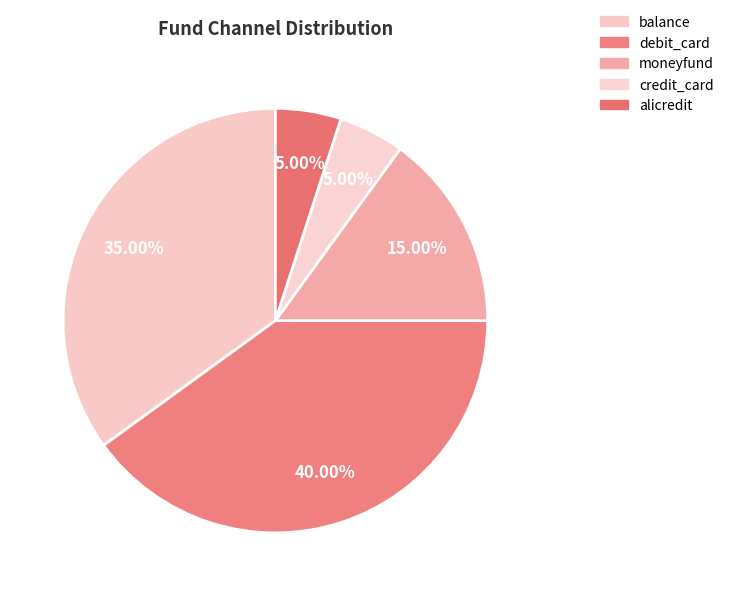

To the nearest percent, what is the combined percentage of alicredit and moneyfund?

20%